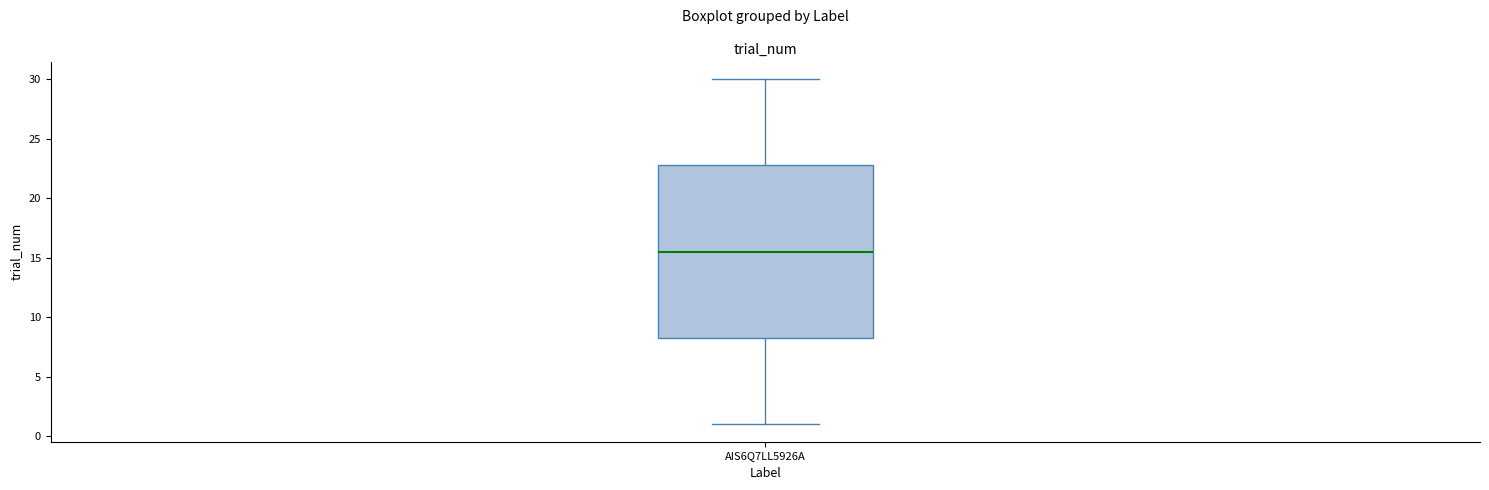

Where does the upper whisker of the box for AIS6Q7LL5926A end on the y-axis? The values are not printed on the chart, so give them approximately, as read against the axis.

30.0